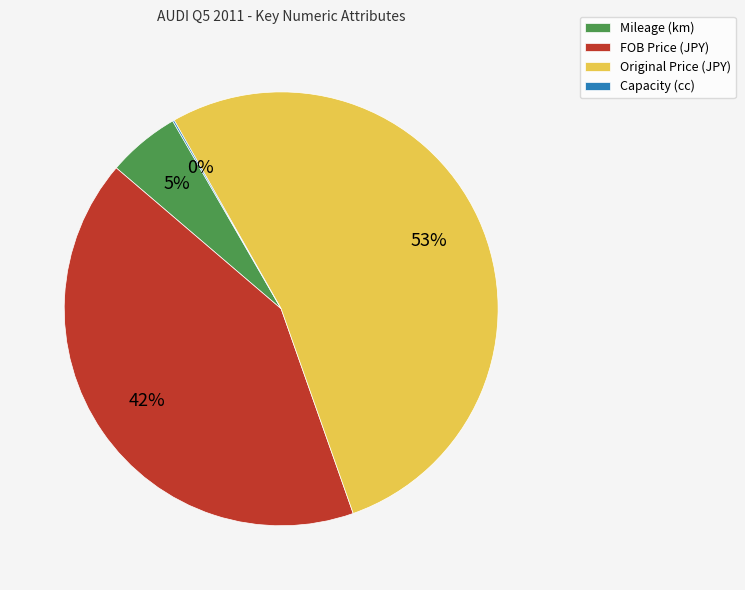

Does FOB Price (JPY) represent more than half of the total?

No